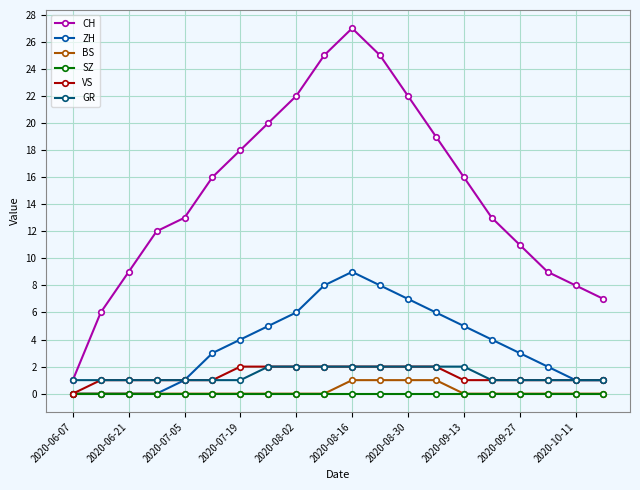

Which series has the widest spread of values?

CH